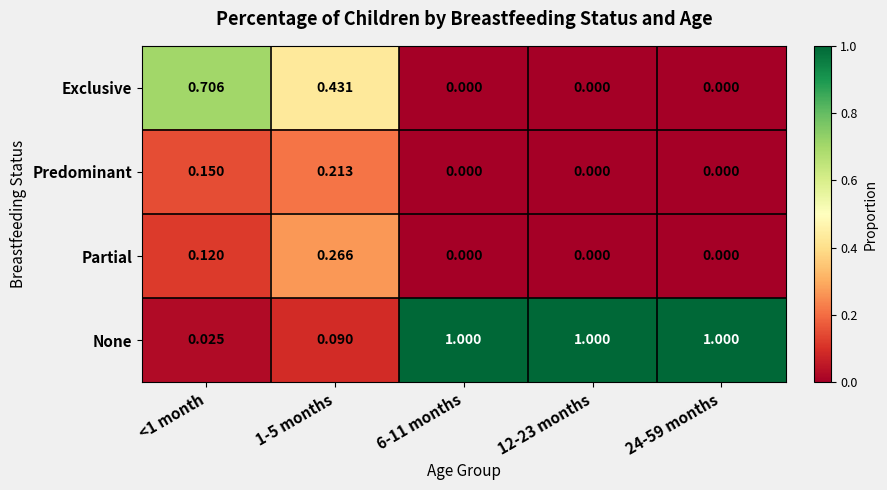

Which series has the largest range (max minus min)?

None